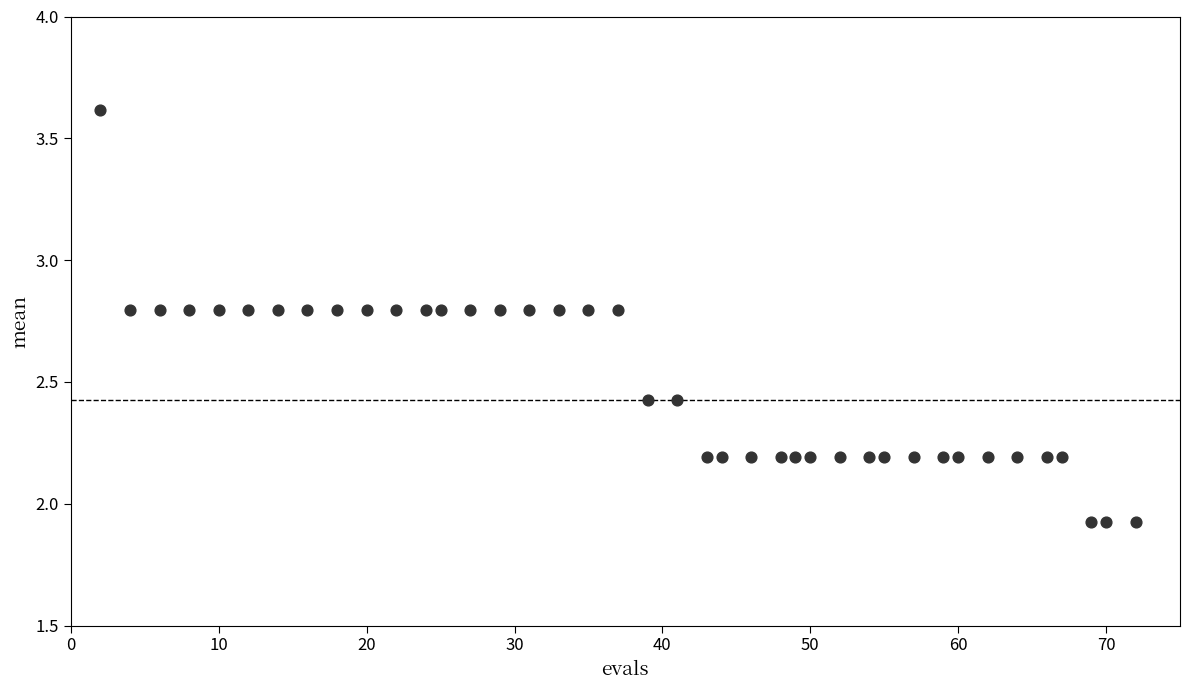

What is the range of X values (max minus min)?

70.0